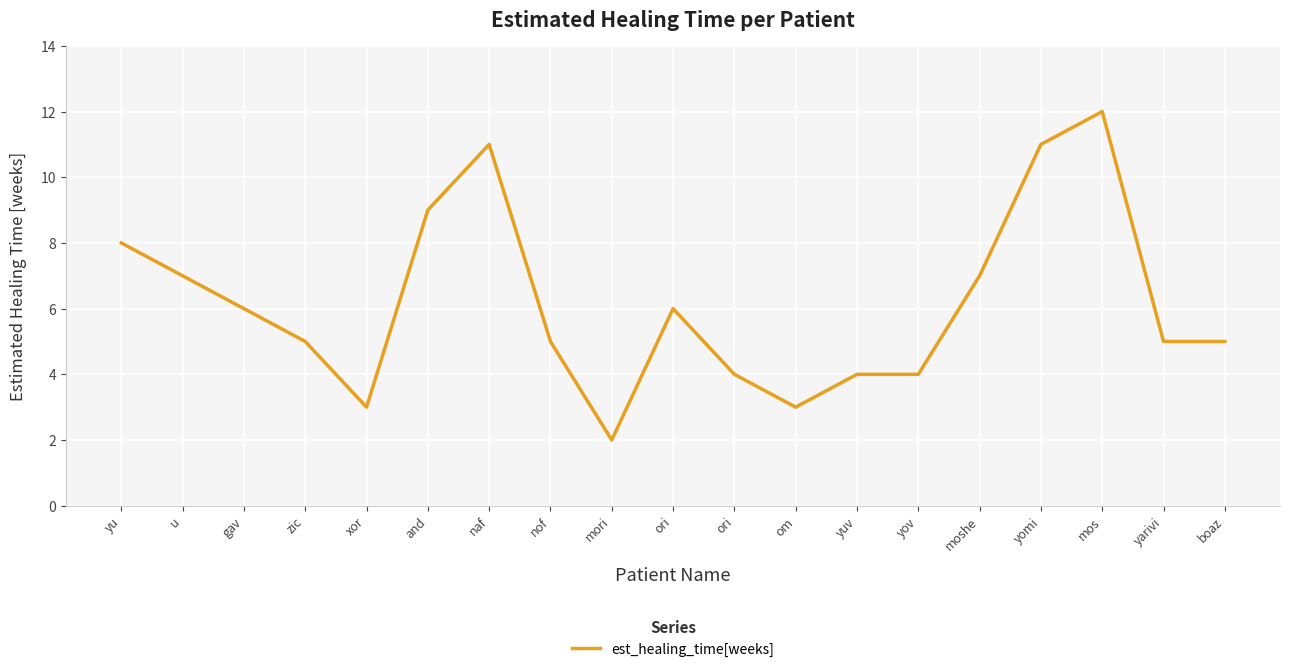

True or false: the data shows 4 at ori.

True